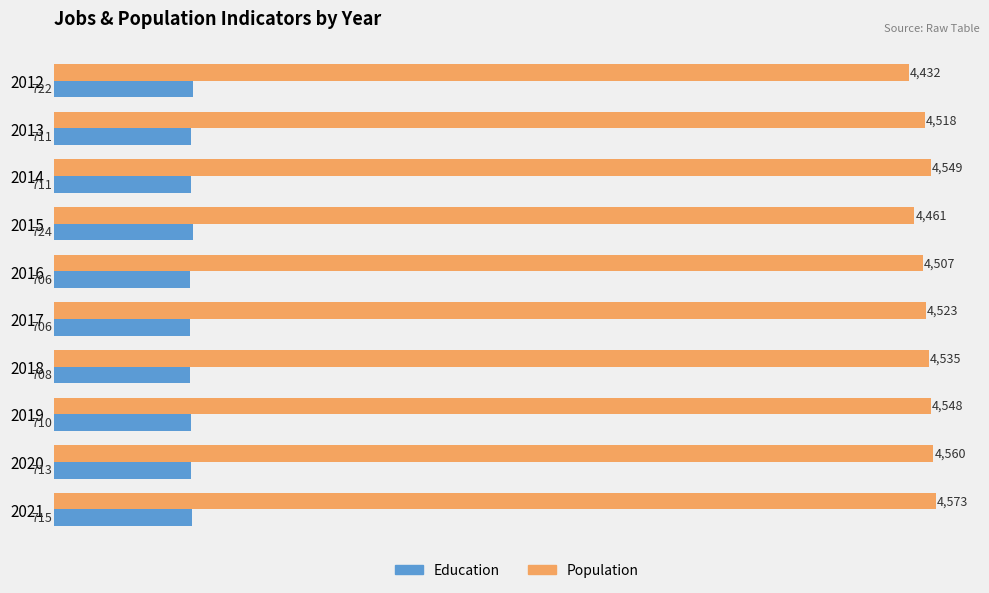

Rank the series by their average value, from highest to lowest.

Population, Education